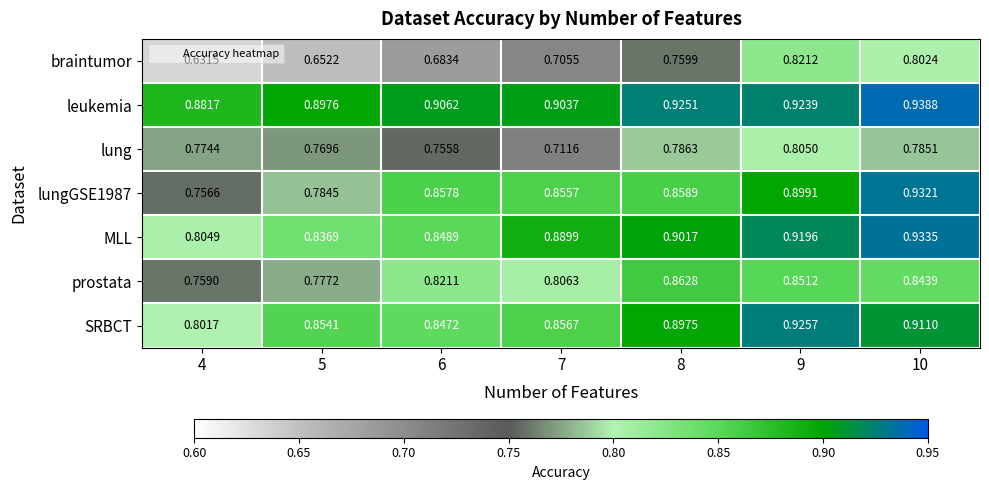

Which series has the largest total across all categories?

leukemia